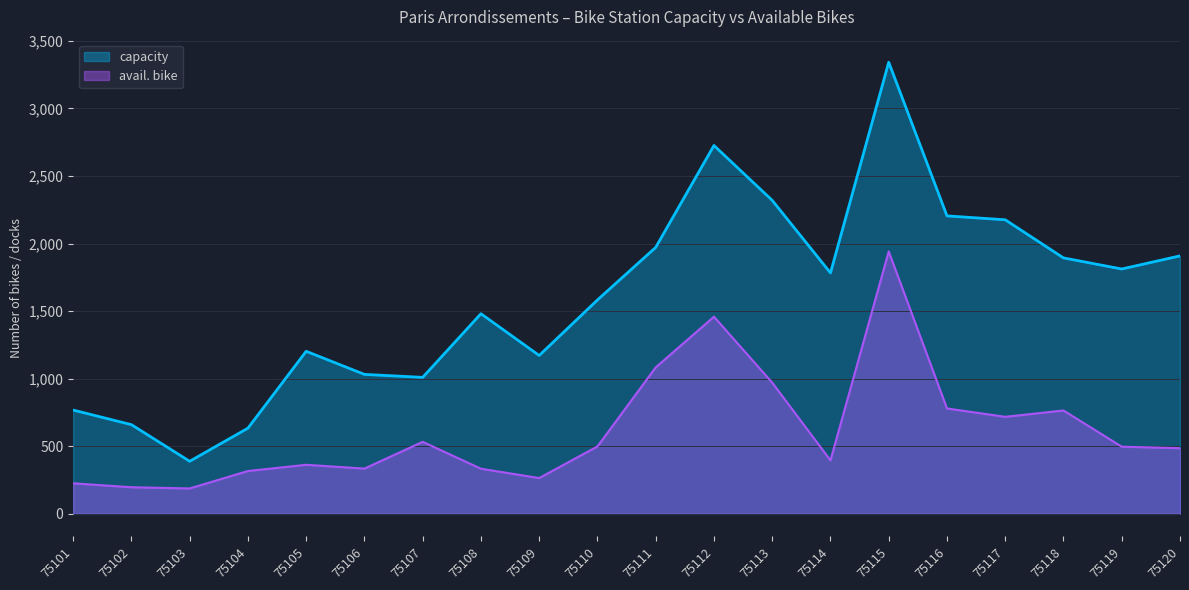

Where is avail. bike nearest to the value 1065?

75111